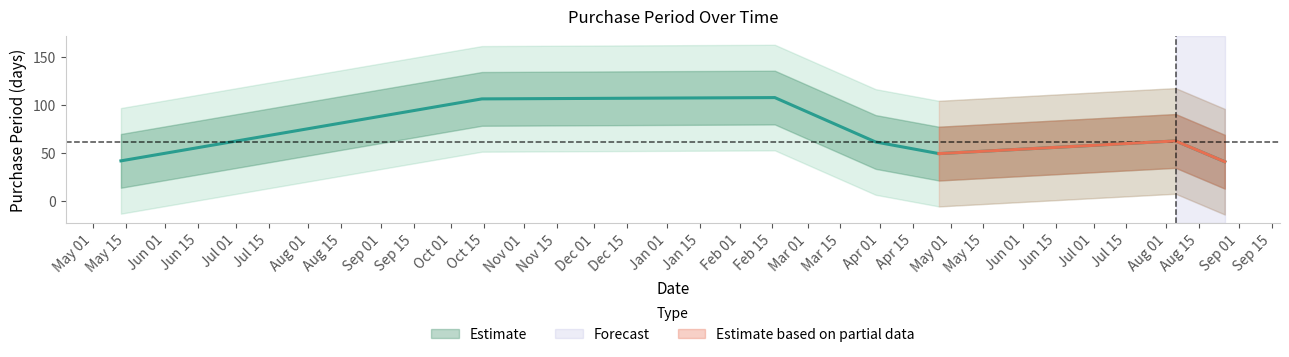

Where does the data first go above 43?

2015-10-14